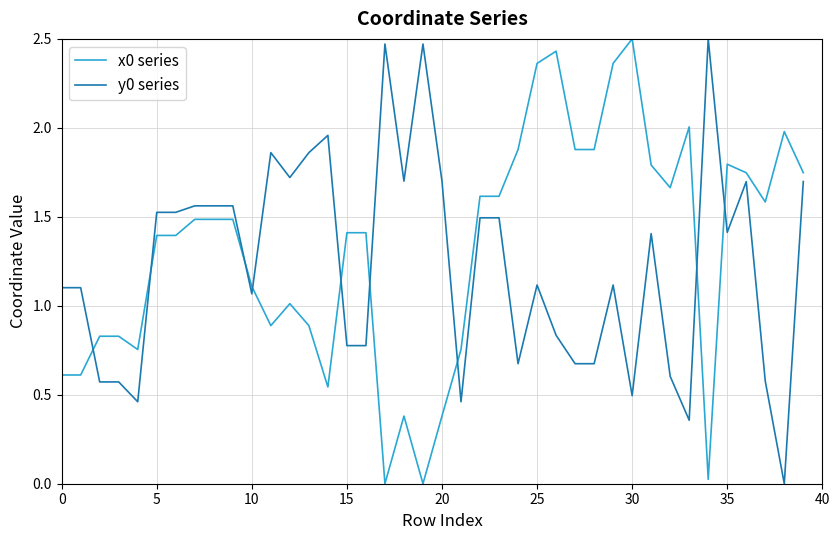

List the series in order of their overall mean, lowest first.

y0 series, x0 series